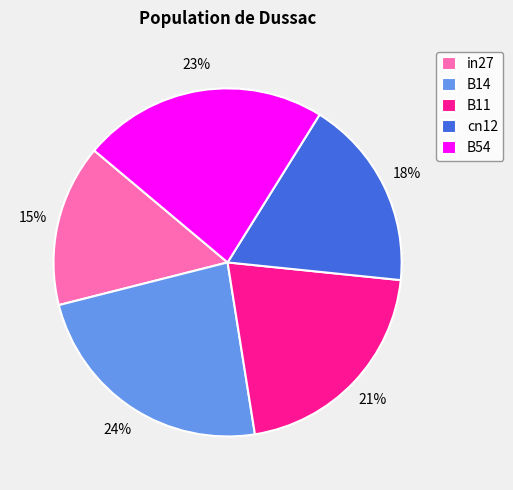

To the nearest percent, what is the average slice percentage?

20%